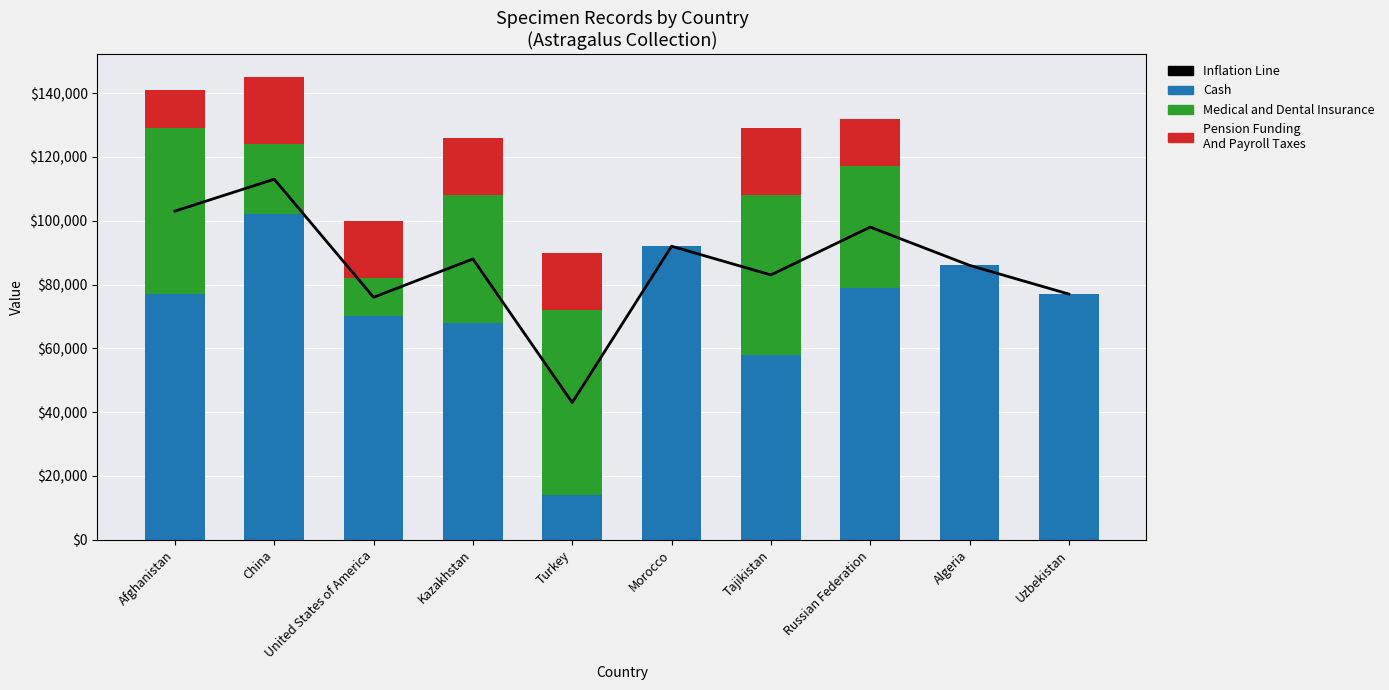

At which category is the sum across all series the highest?

China